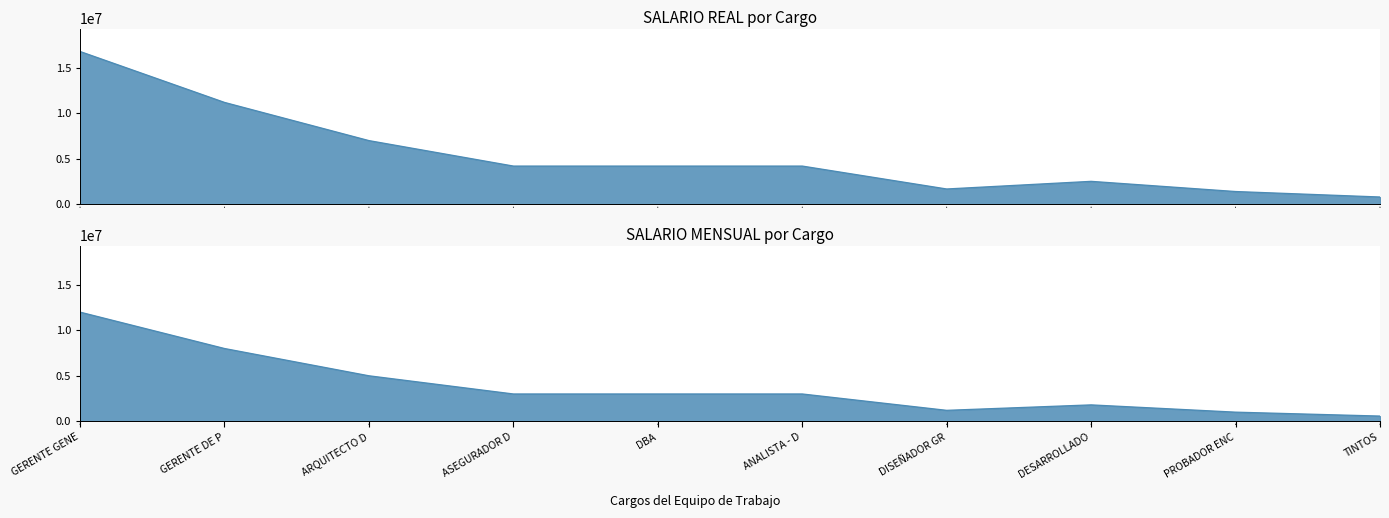

Which series has the largest range (max minus min)?

SALARIO REAL